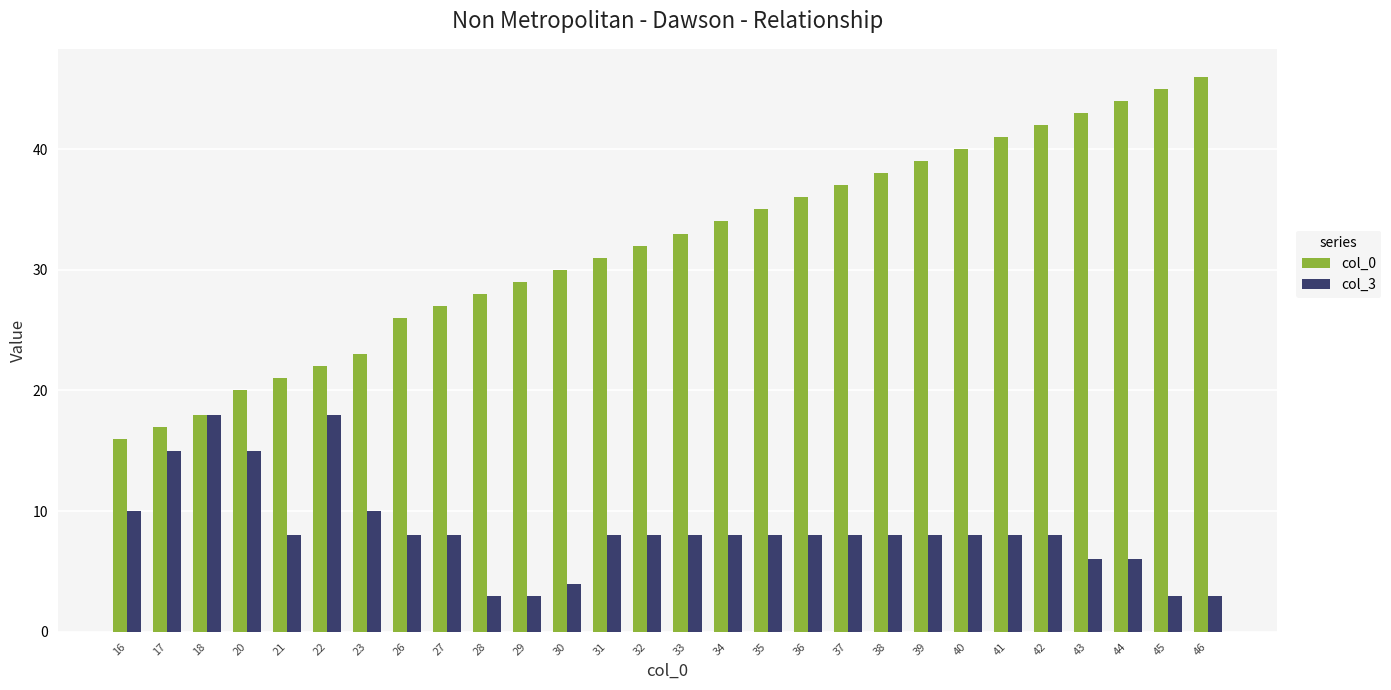

Is it true that col_0 equals 30 at 30?

True